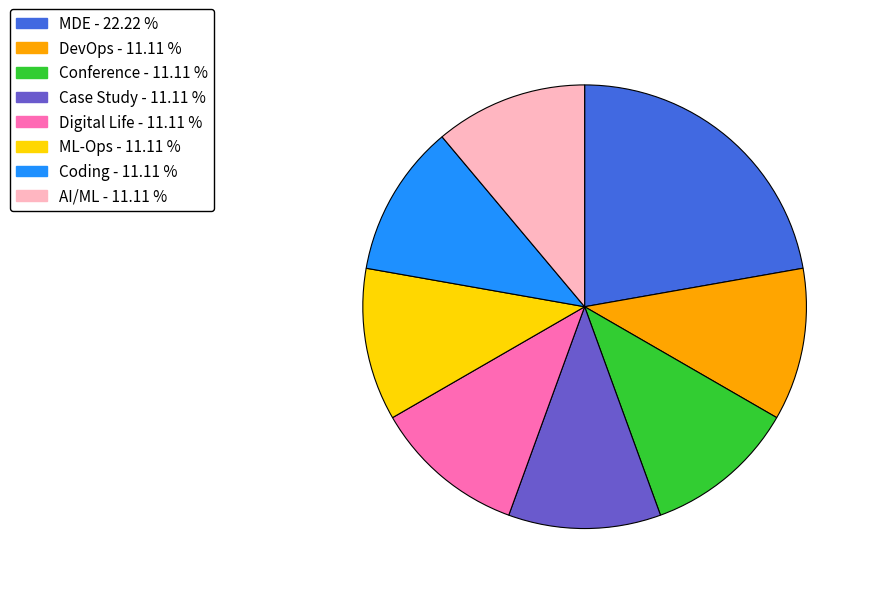

Do ML-Ops and AI/ML together represent more than half of the pie?

No